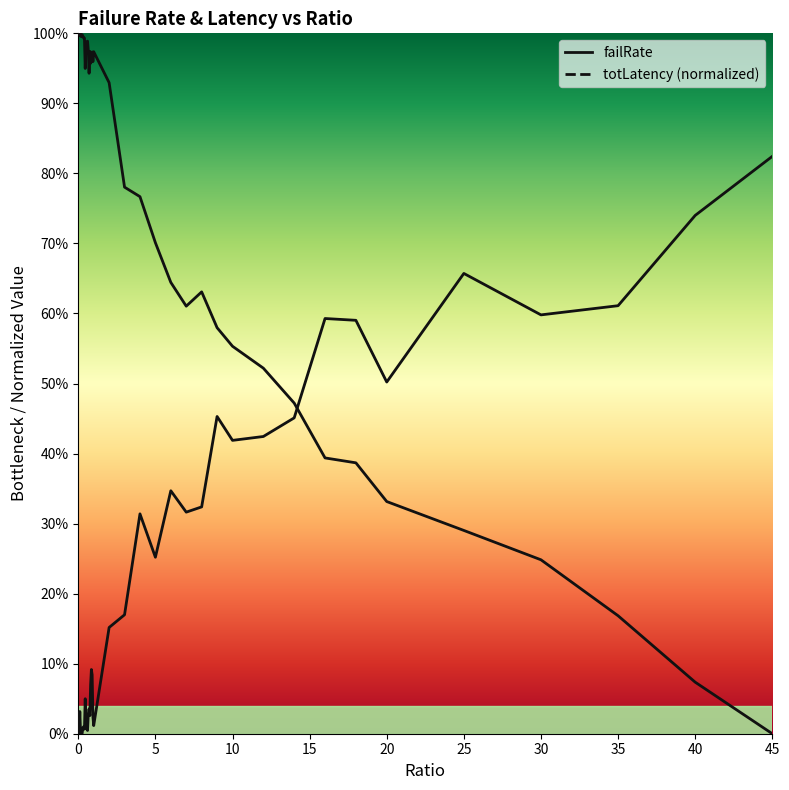

Rank the series at 25 from lowest to highest value.

failRate curve, totLatency curve